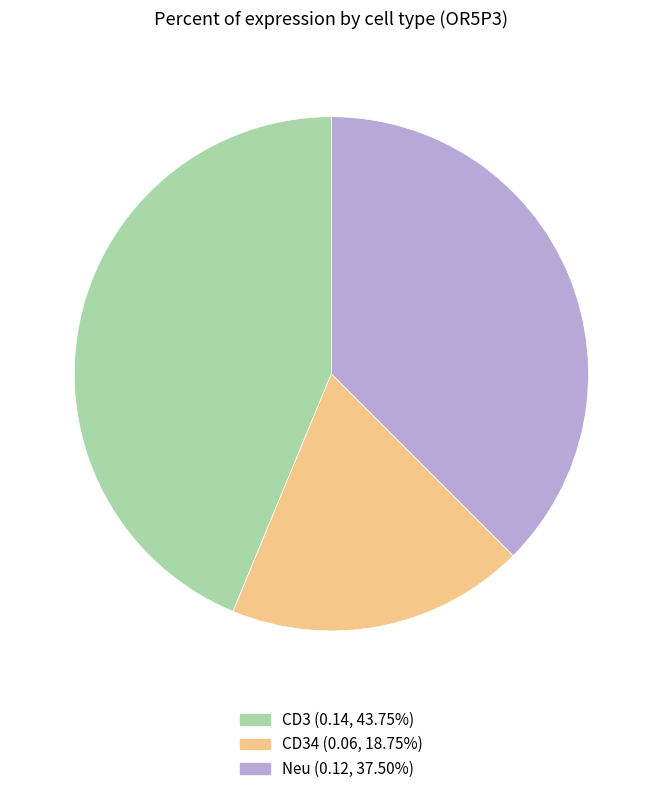

Does any single category account for the majority?

No